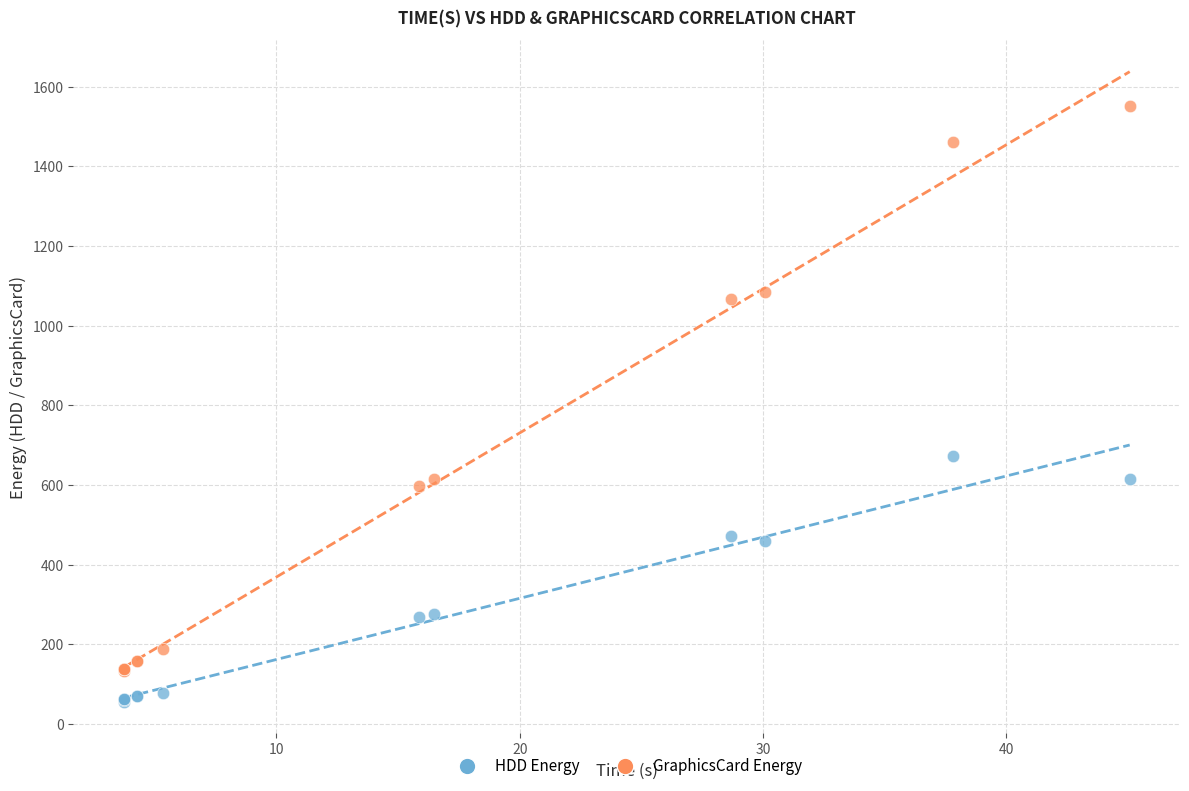

Which series reaches the maximum Y coordinate?

GraphicsCard Energy